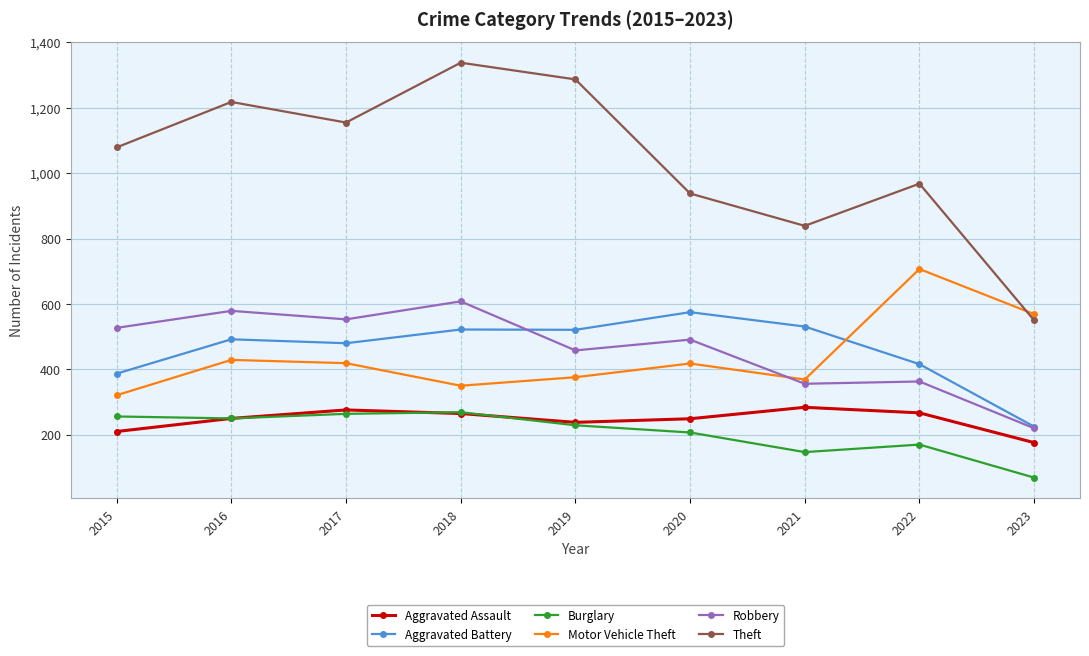

The value of Aggravated Battery at 2015 is 387. True or false?

True